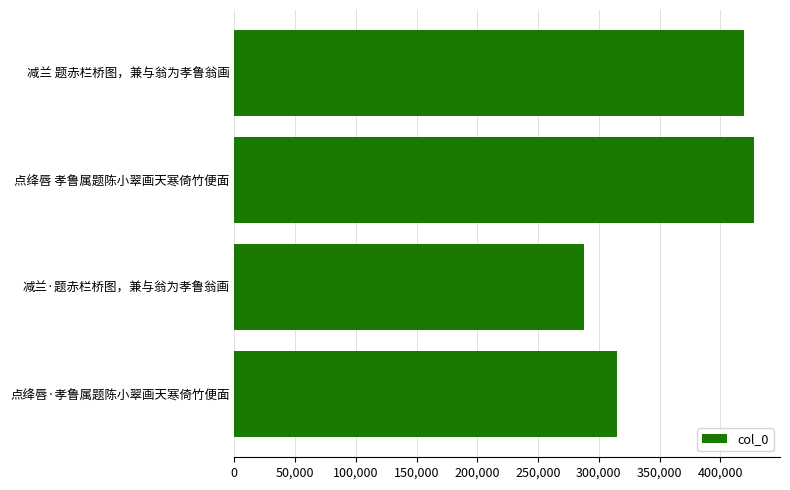

What is the difference between the maximum and minimum values?

140117